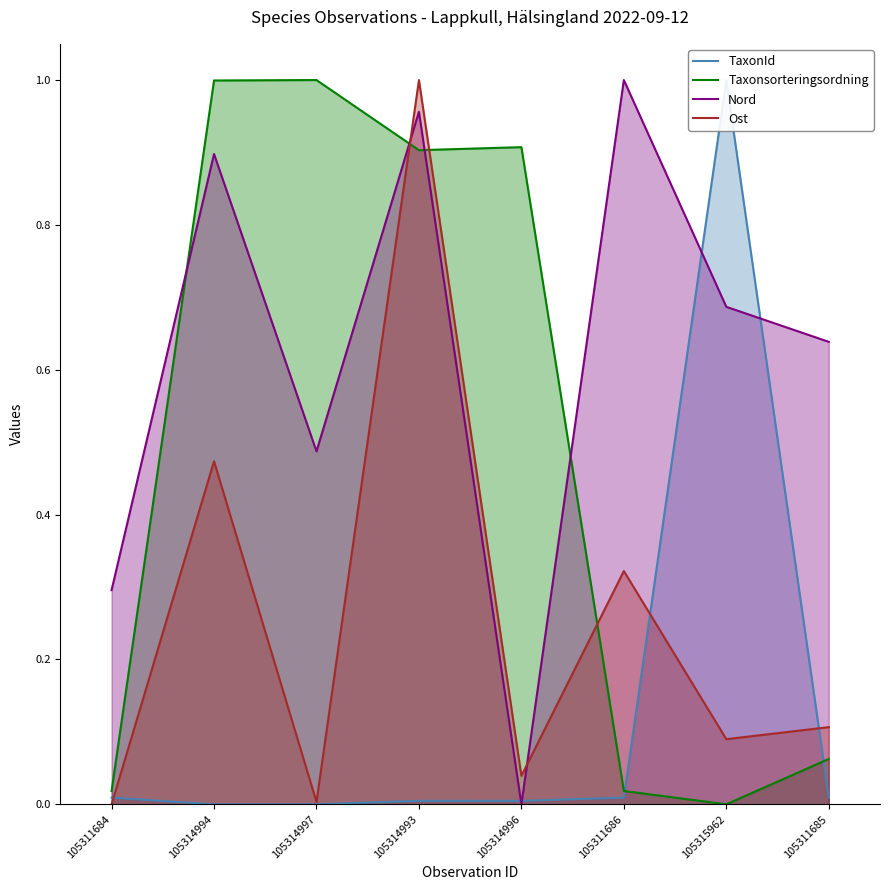

What is the label of the 1st point from the right?

105311685